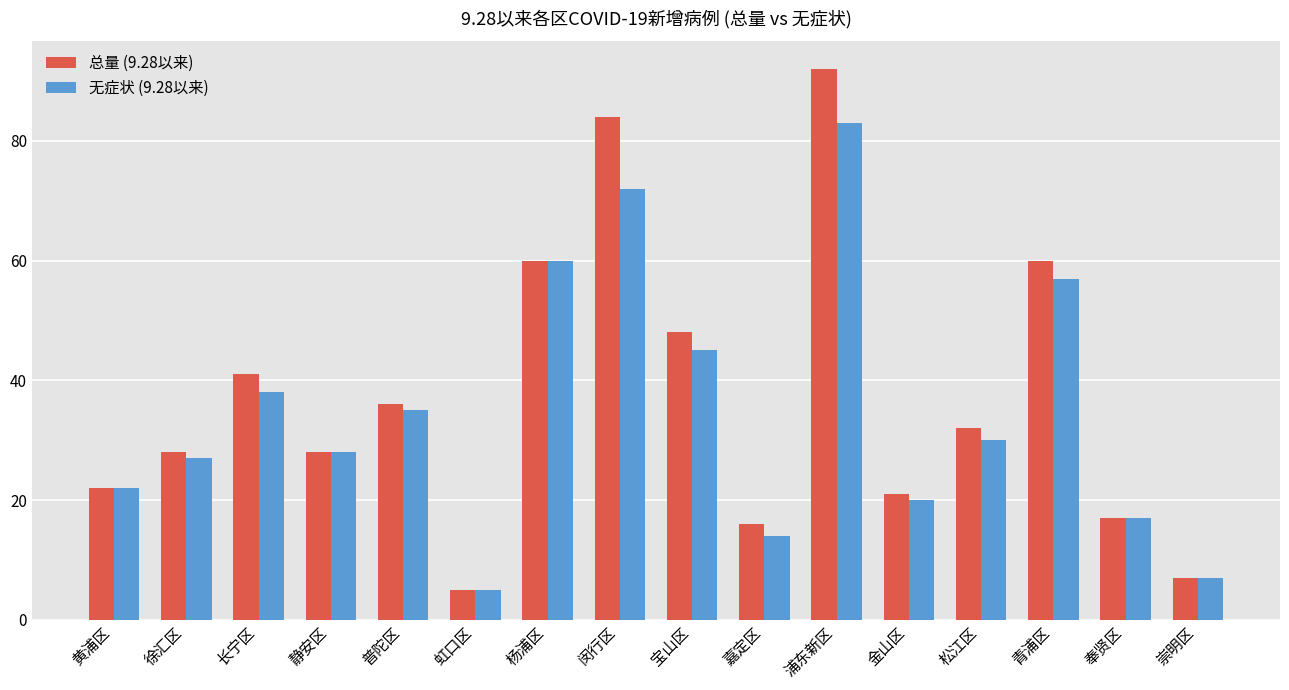

What is the label of the 10th bar from the left?

嘉定区